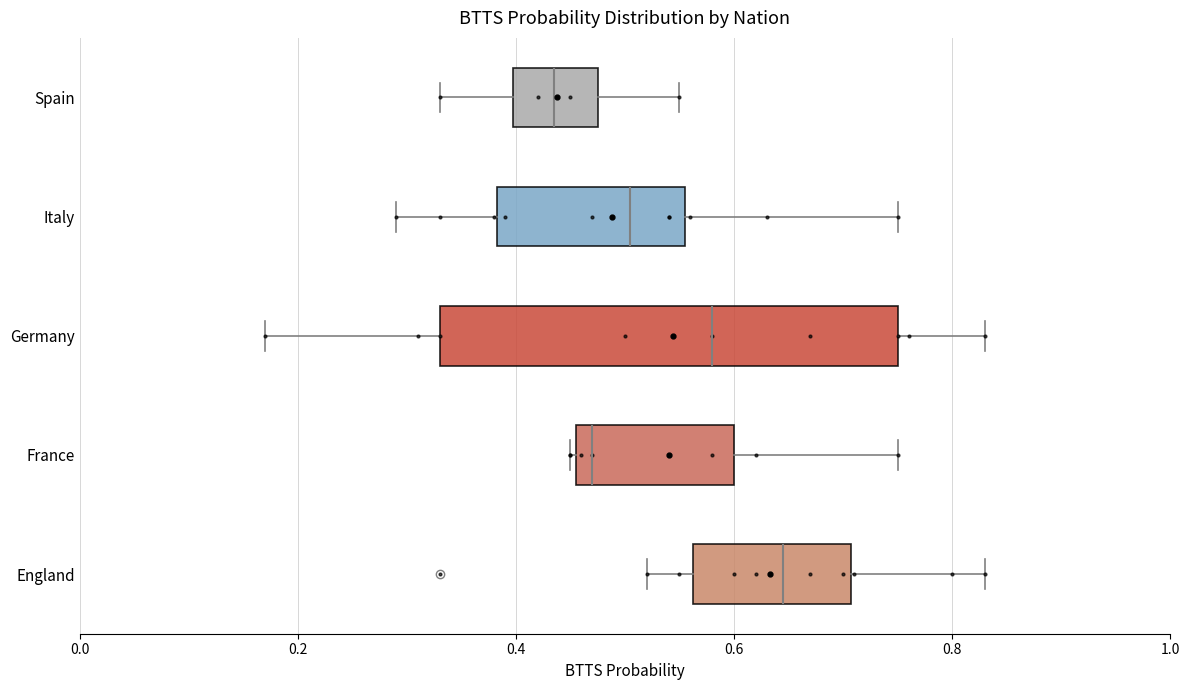

Which box's median line is the furthest to the right?

England